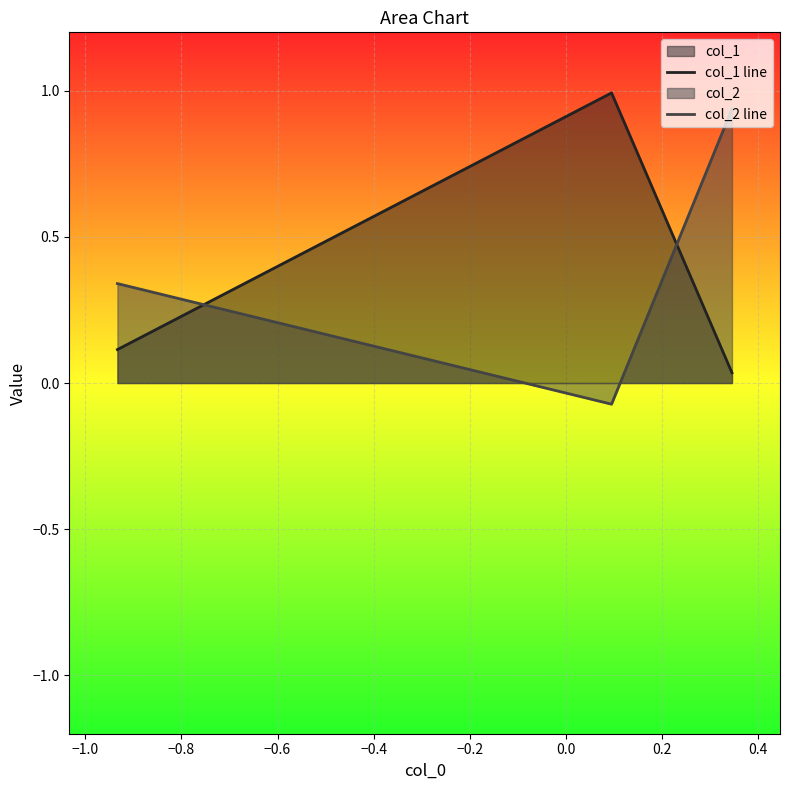

What is the minimum value for col_2 line?

-0.1